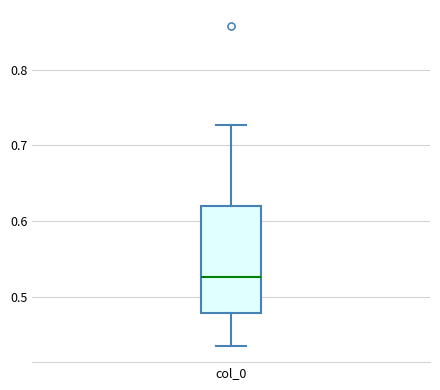

Transcribe this box plot: give where the median line is, the range the box spans, and where the two whiskers end, as read against the y-axis. The values are not printed on the chart, so give them approximately, as read against the axis.

median 0.53, box 0.48 to 0.62, whiskers 0.43 to 0.73